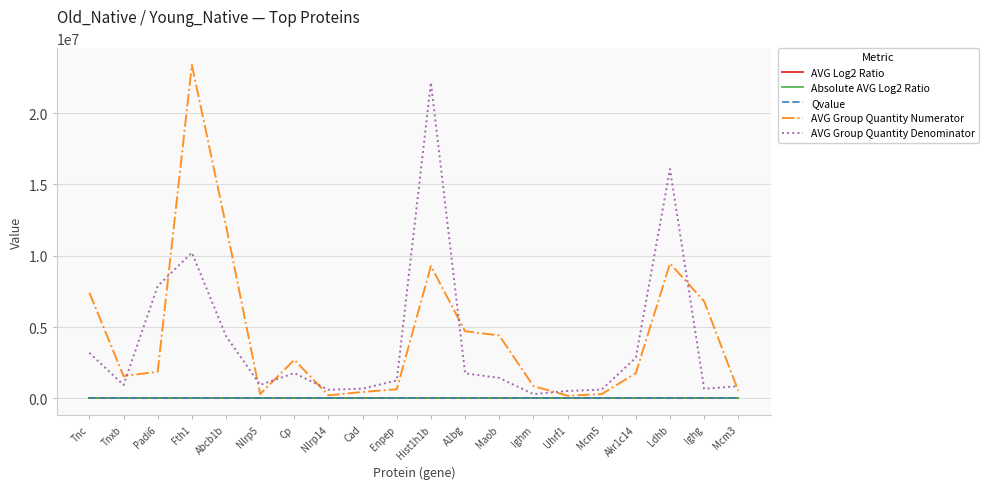

Which series has the widest spread of values?

AVG Group Quantity Numerator